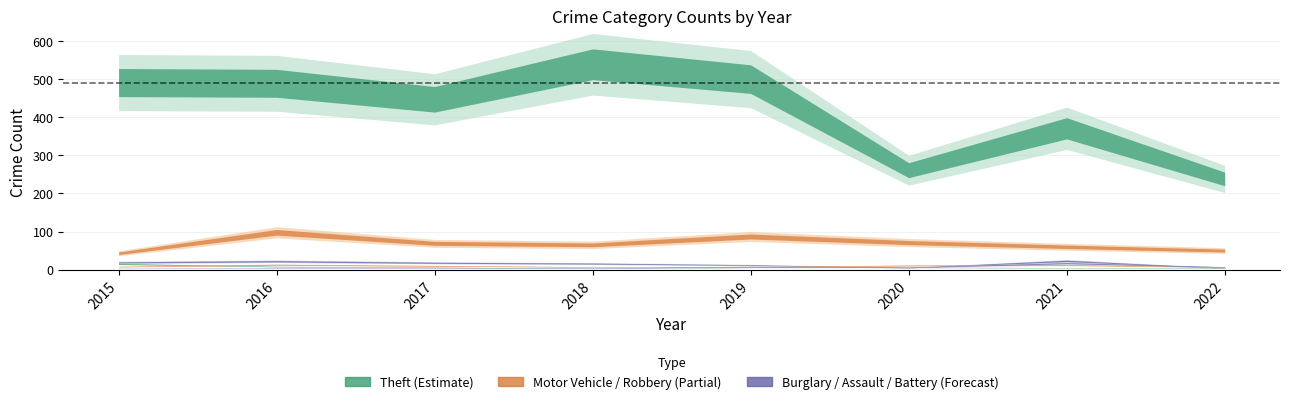

Is the value of Theft at 2022 greater than the value of Motor Vehicle Theft at 2015?

Yes